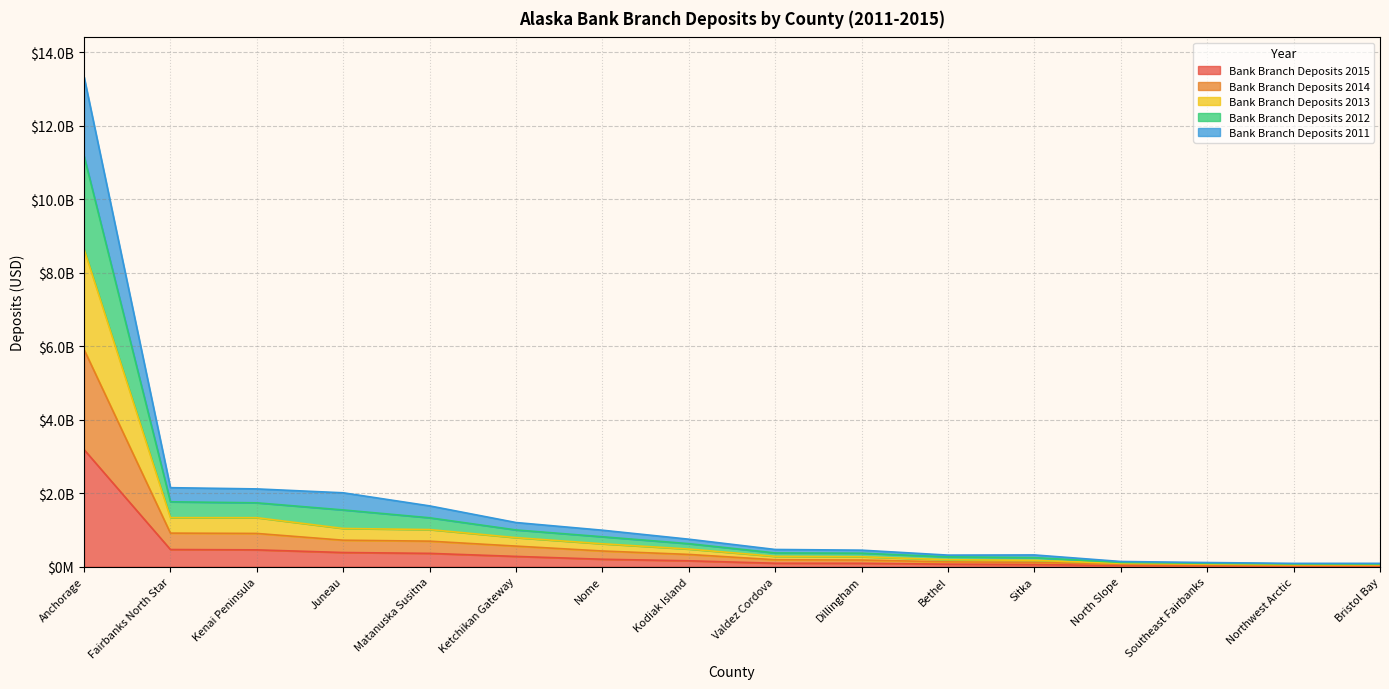

What are all the series names shown in the legend?

Bank Branch Deposits 2015, Bank Branch Deposits 2014, Bank Branch Deposits 2013, Bank Branch Deposits 2012, Bank Branch Deposits 2011